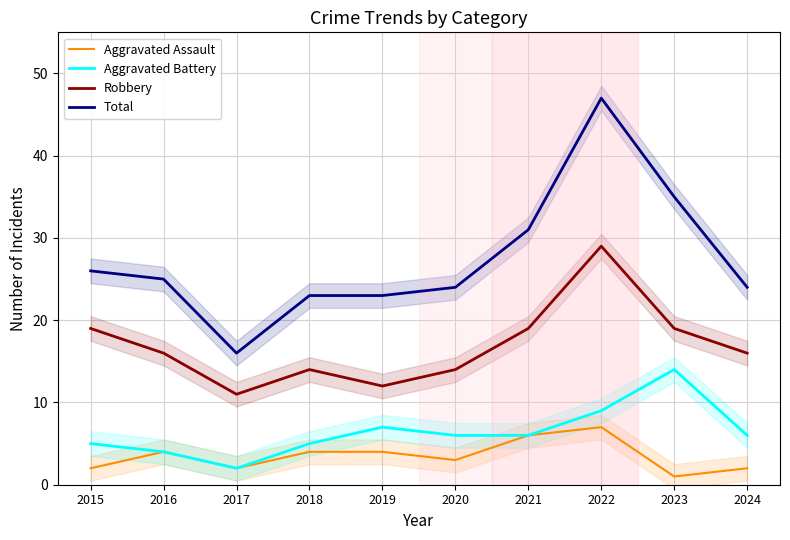

What are all the series names shown in the legend?

Aggravated Assault, Aggravated Battery, Robbery, Total